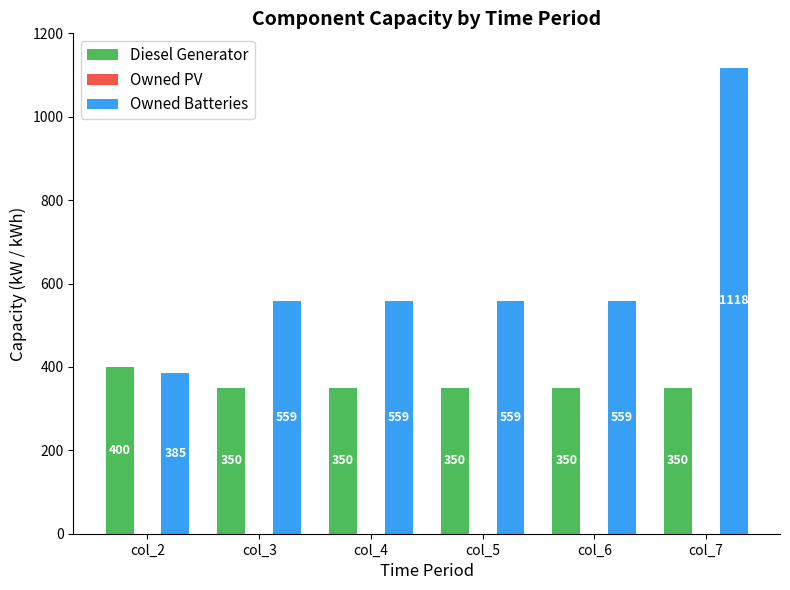

What is the spread (max minus min) of values at col_5?

209